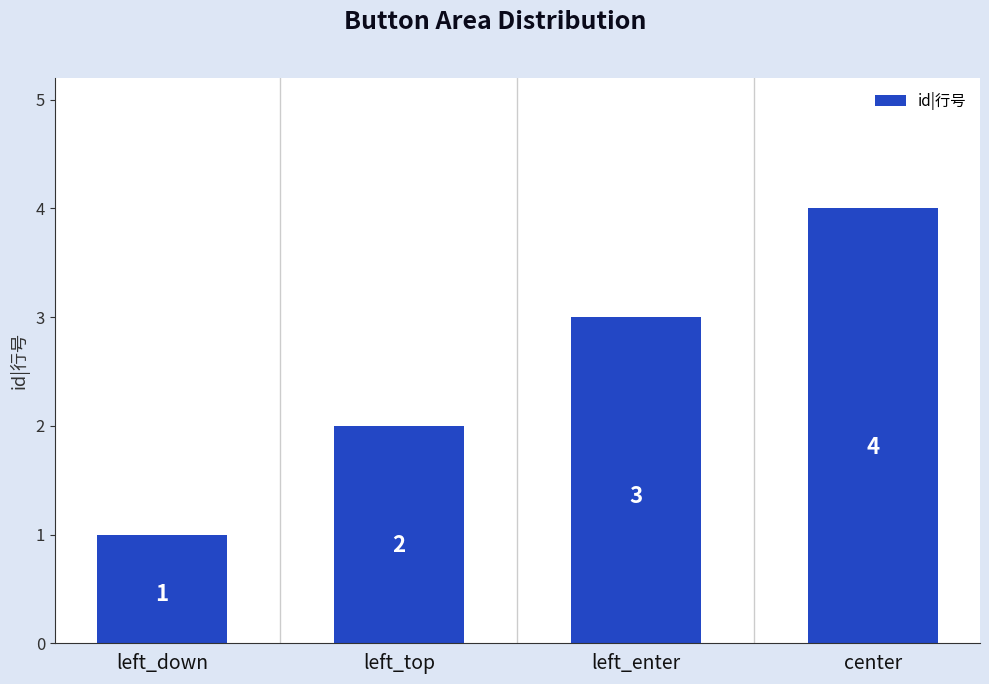

What position from the left is left_enter?

3